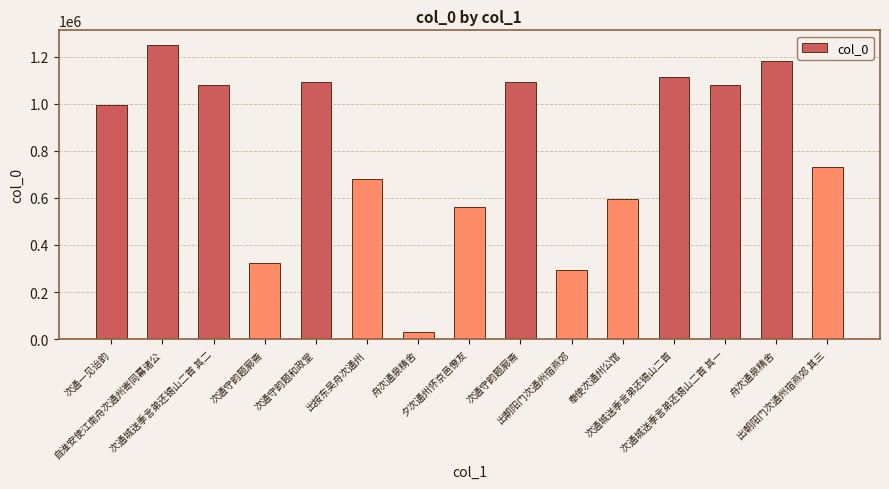

The chart shows a value of 566183 at 次通守韵题和政堂. True or false?

False